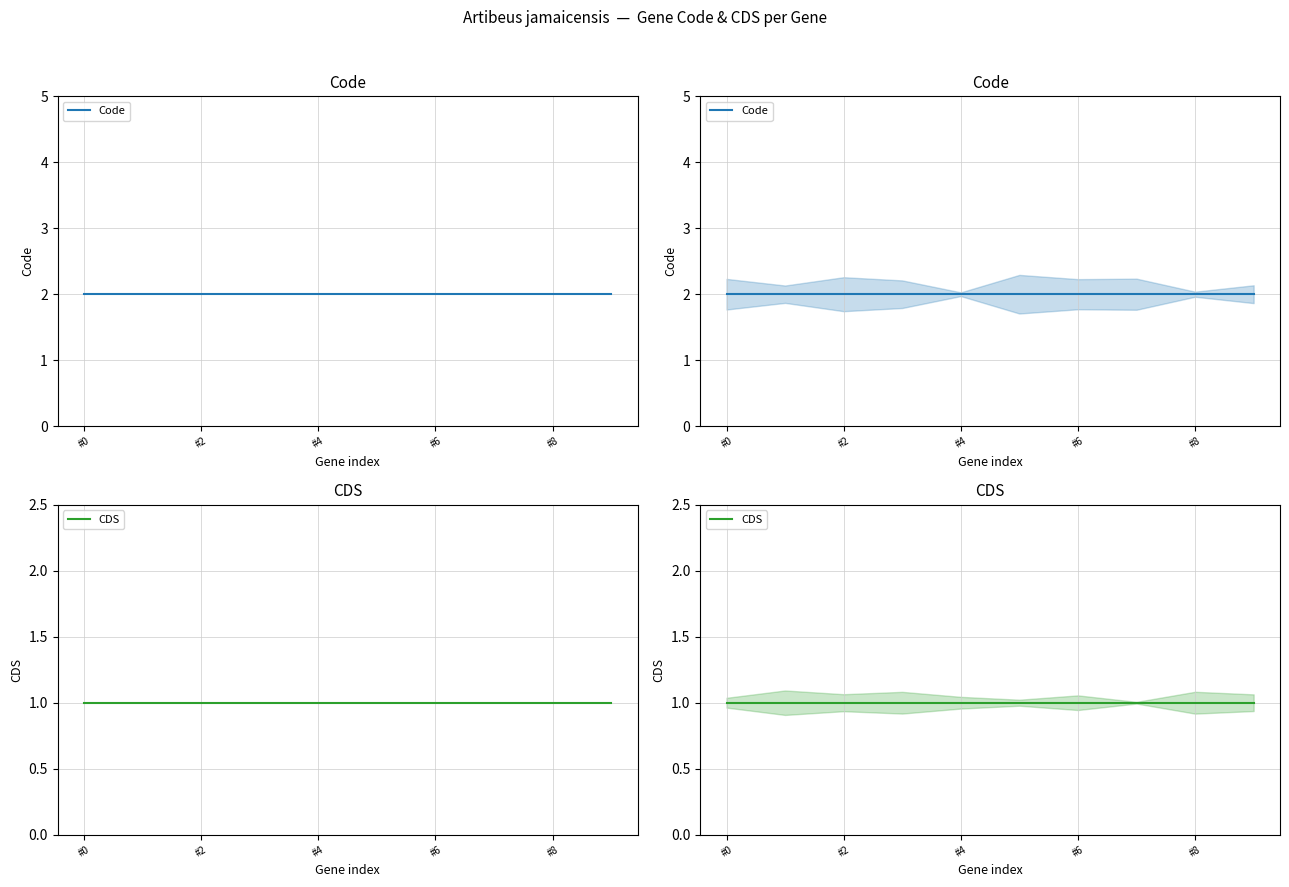

At which label does Code reach its peak?

#0